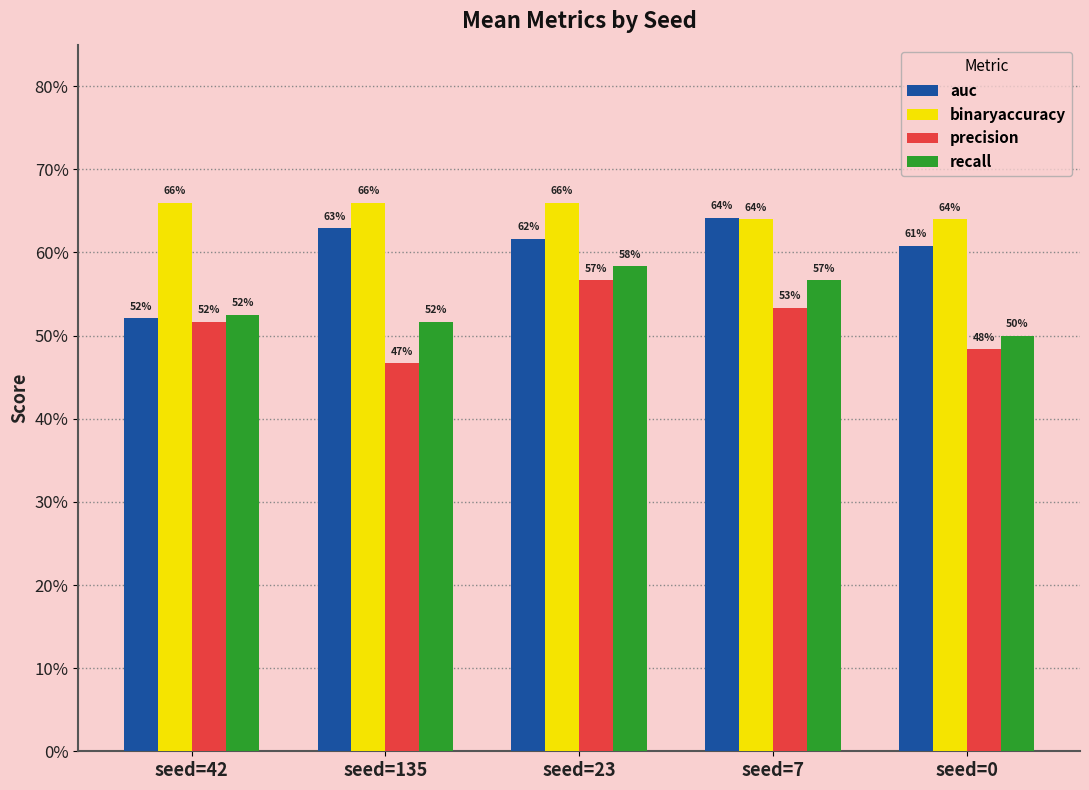

What is the difference between the maximum and minimum values in the precision series?

0.1